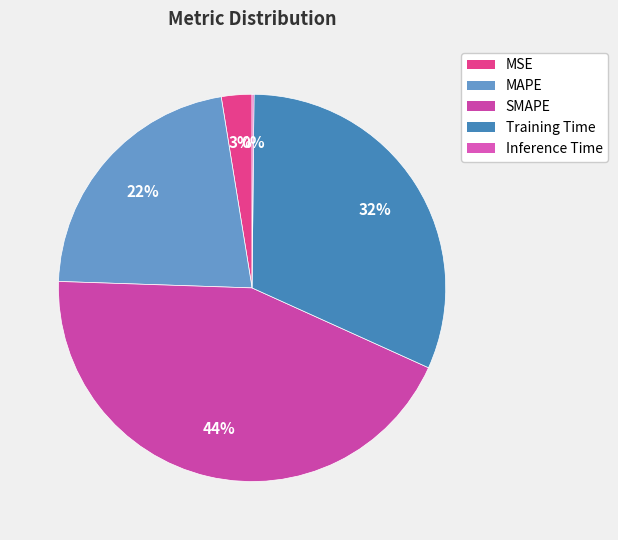

Between MAPE and SMAPE, which is larger?

SMAPE